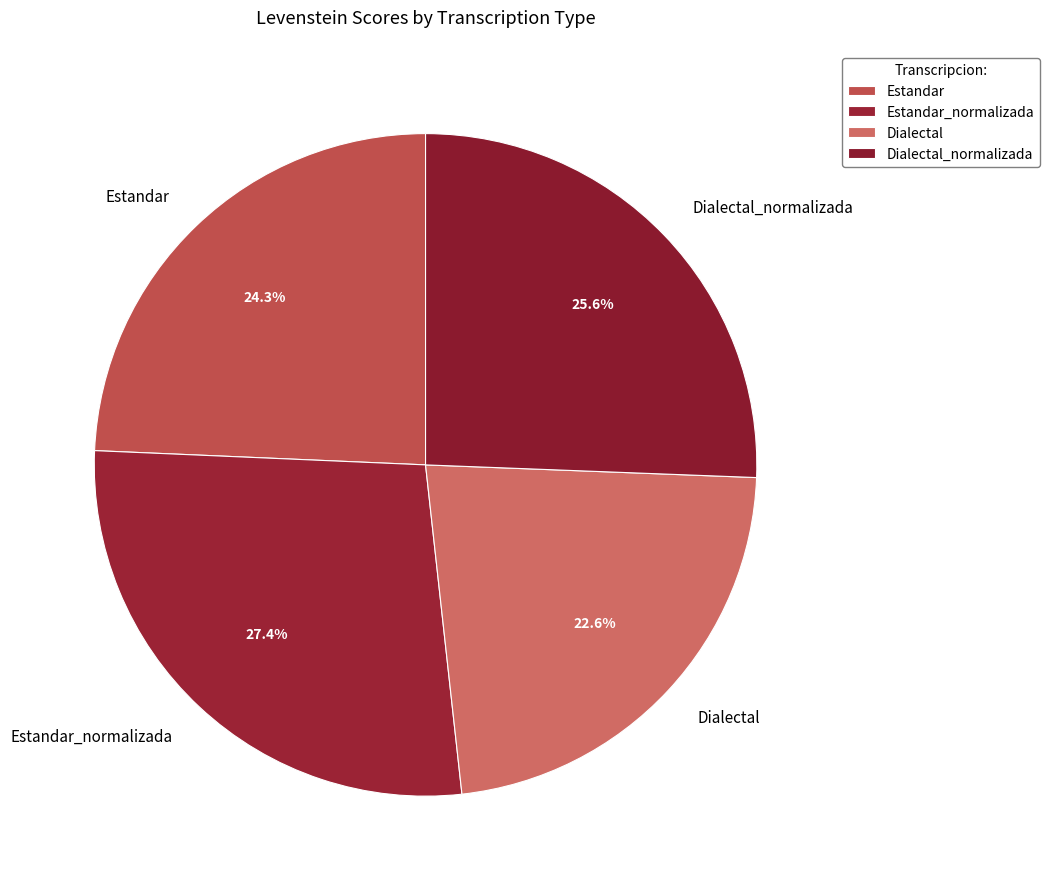

How many slices are in this pie chart?

4